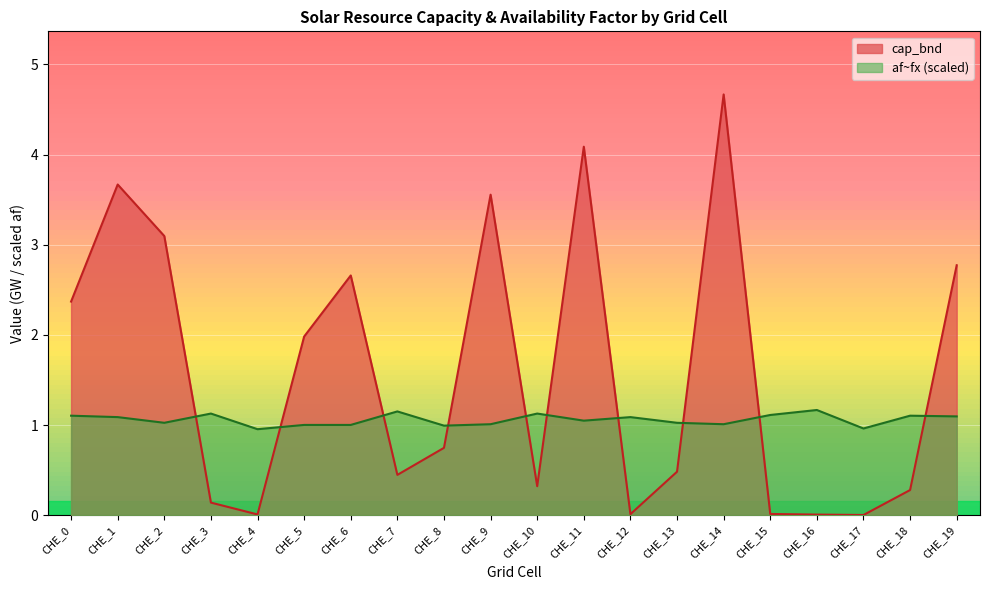

Which series has the widest spread of values?

cap_bnd